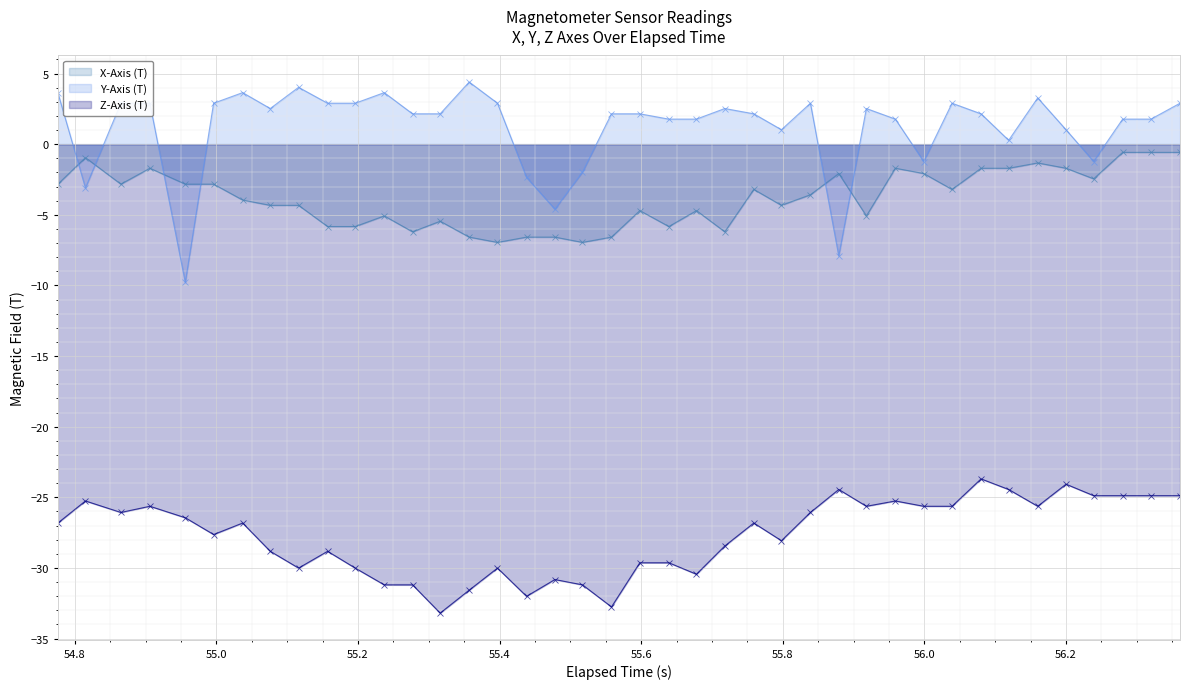

What is the sum of all Z-Axis (T) values?

-1109.4